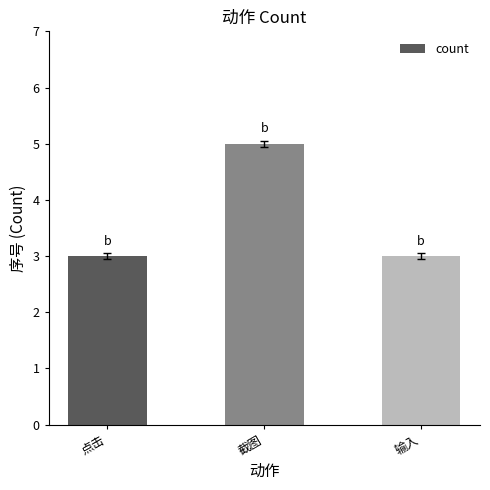

What is the average value?

4